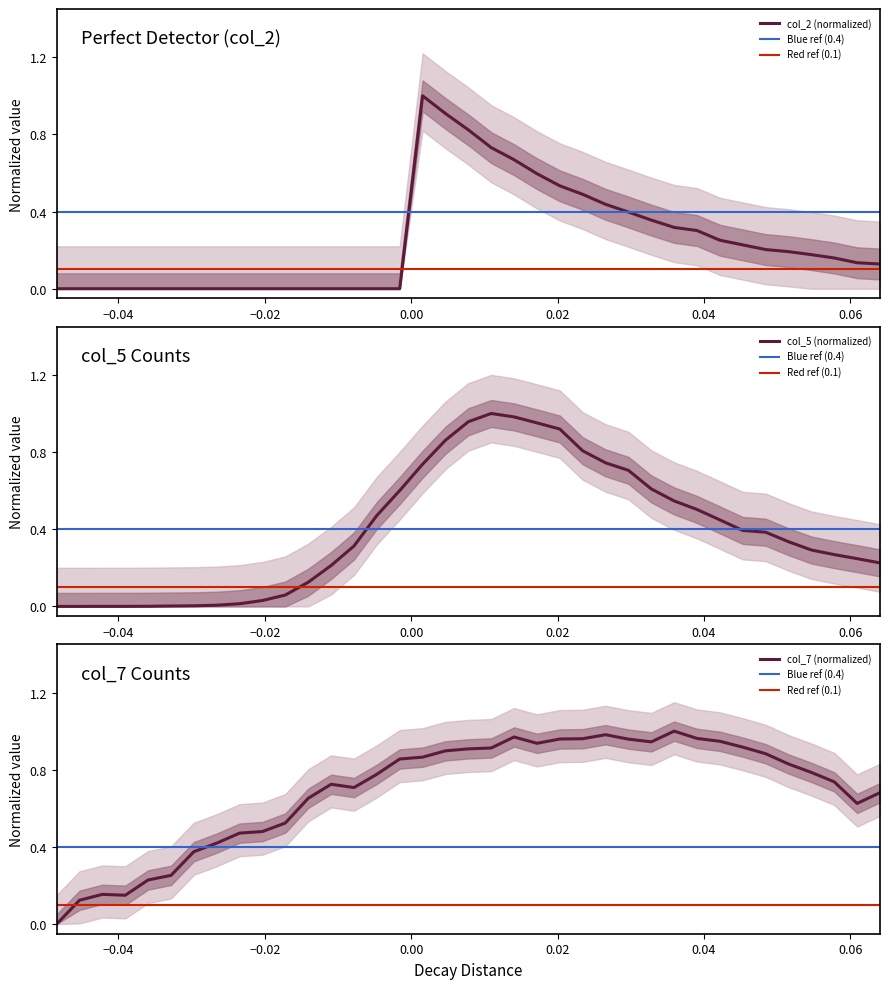

What is the highest value of the col_2 (normalized) series?

1.0